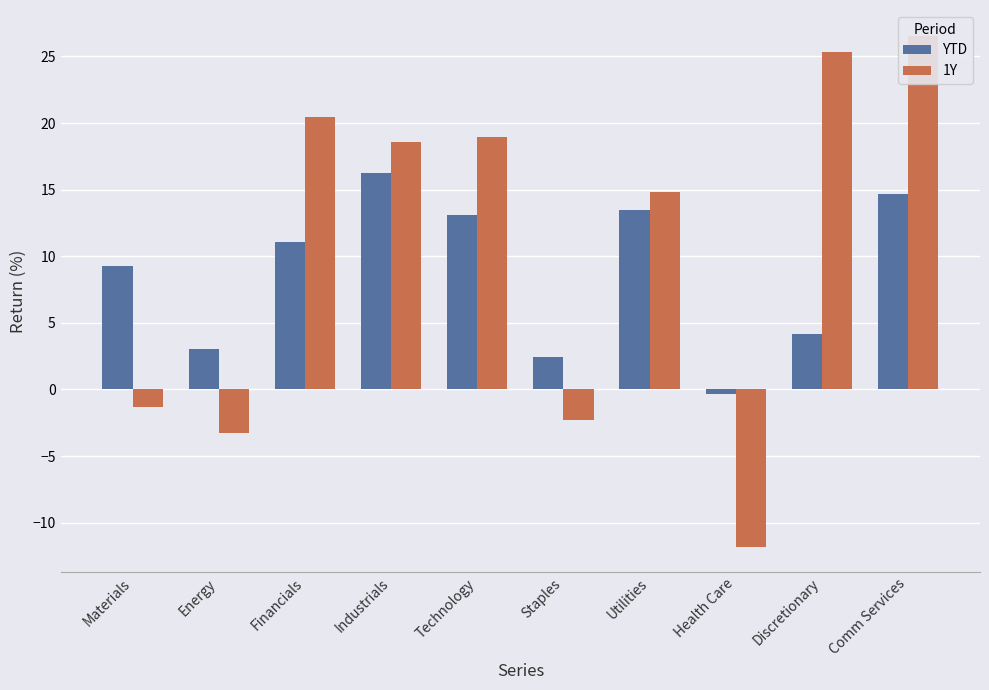

What are all the series names shown in the legend?

YTD, 1Y